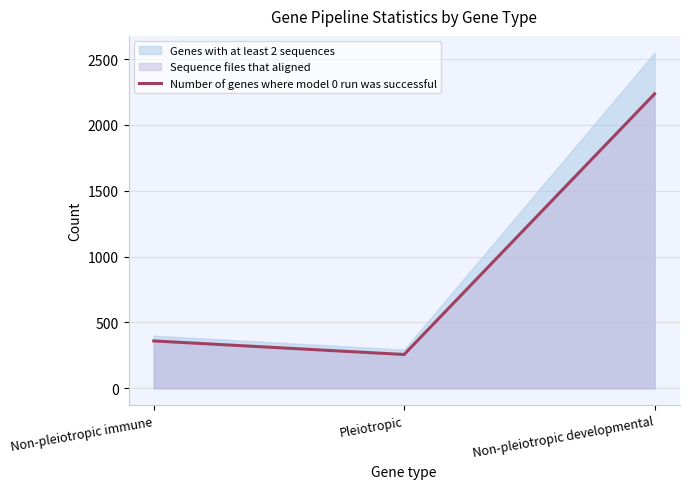

The value of Number of genes where model 0 run was successful at Non-pleiotropic immune is 168. True or false?

False